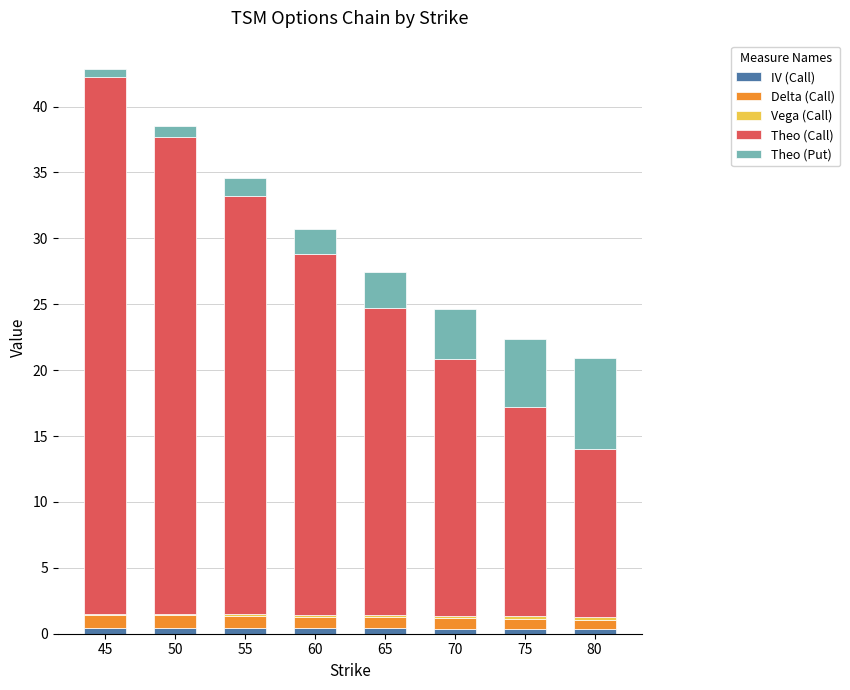

Are the bars horizontal?

No